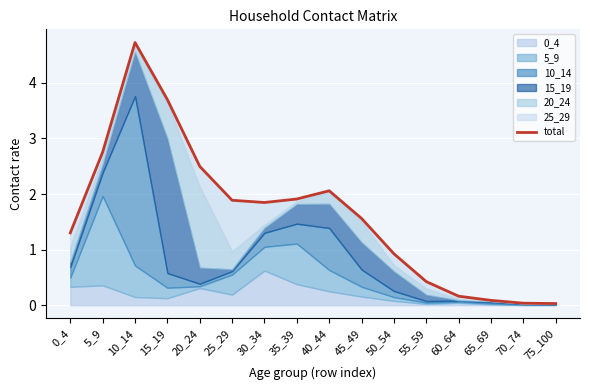

Which label corresponds to the largest value in the chart?

10_14